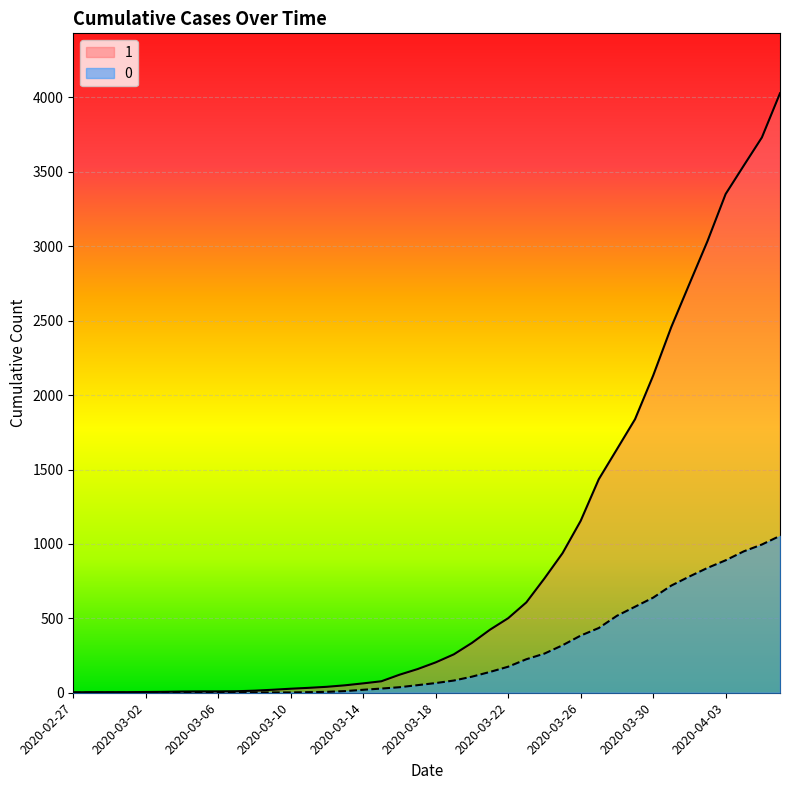

Where is 0 nearest to the value 527?

2020-03-28